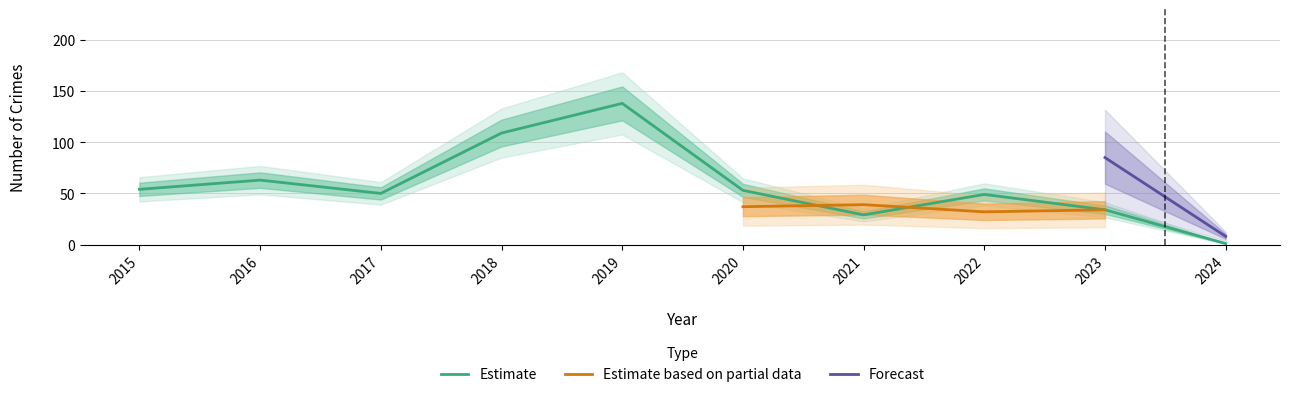

True or false: Estimate has a value of 41 at 2021.

False